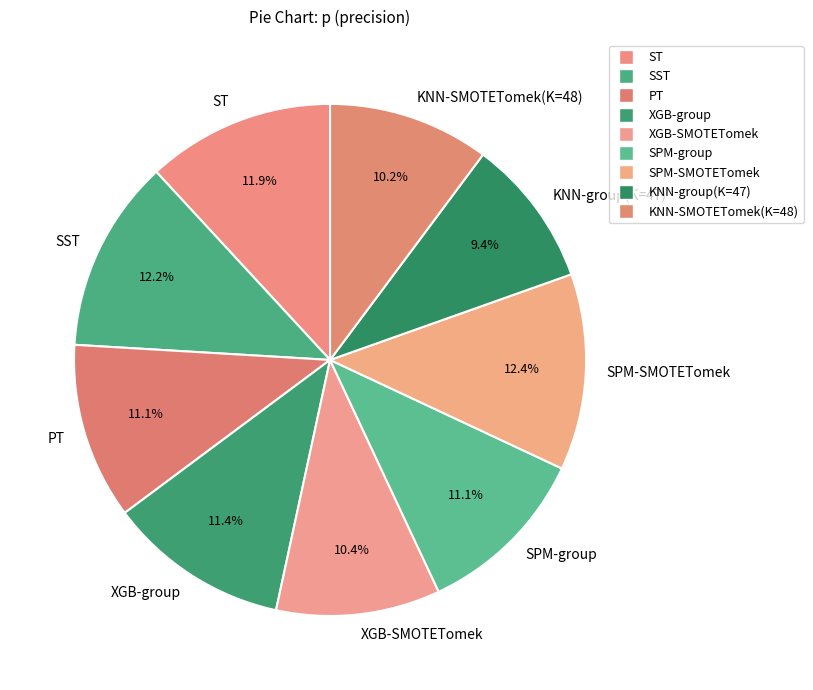

Is it true that KNN-group(K=47) is 1% of the pie?

False